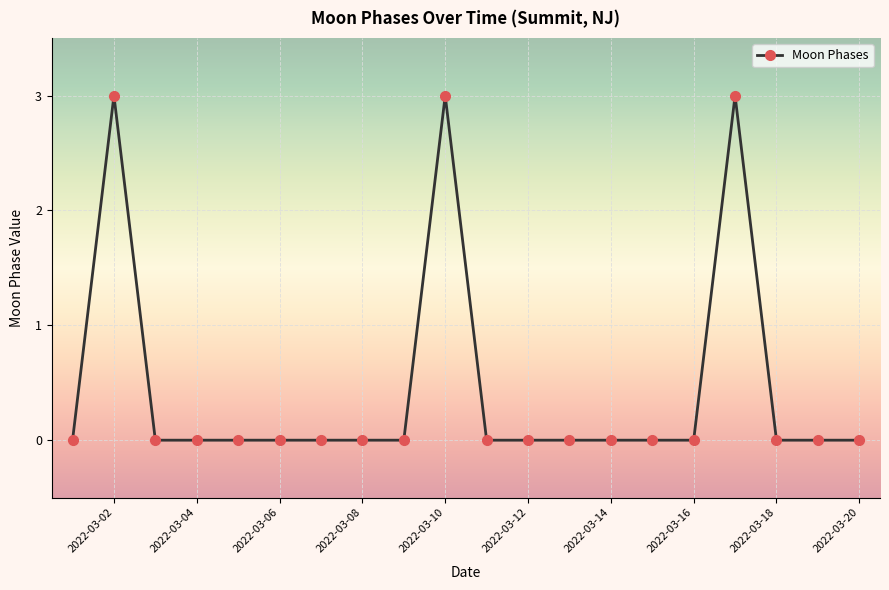

Count the number of categories in the chart.

20